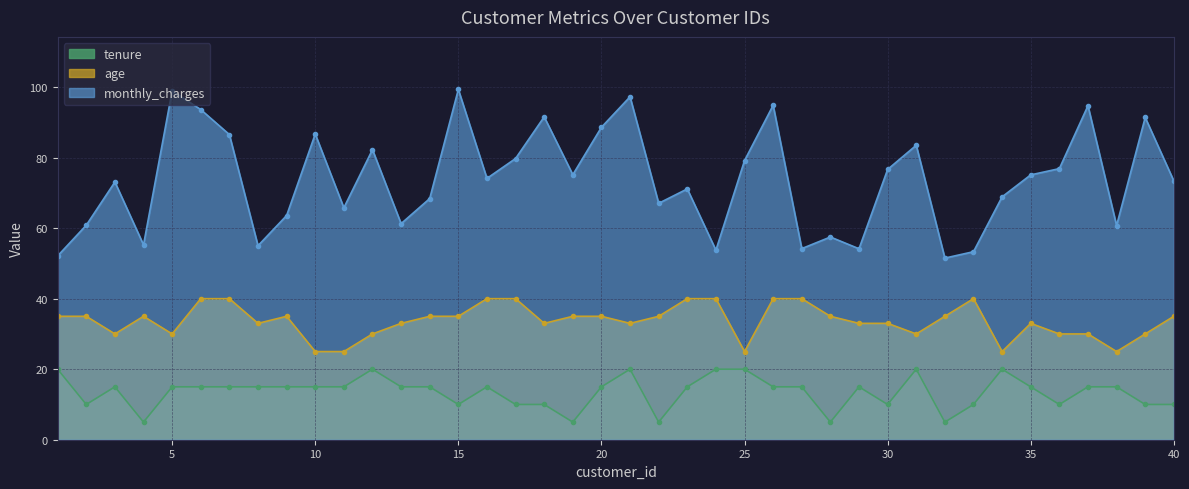

What is the difference between the highest and lowest values at 23?

56.1